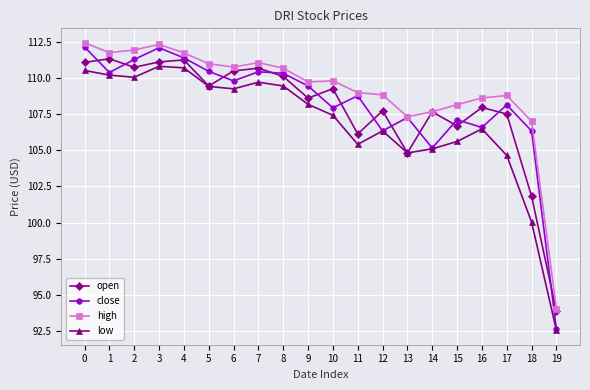

What are all the series names shown in the legend?

open, close, high, low